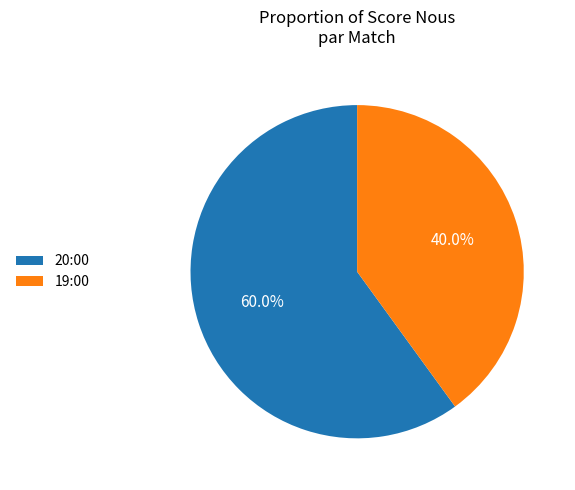

The 20:00 slice represents 60% of the pie. True or false?

True